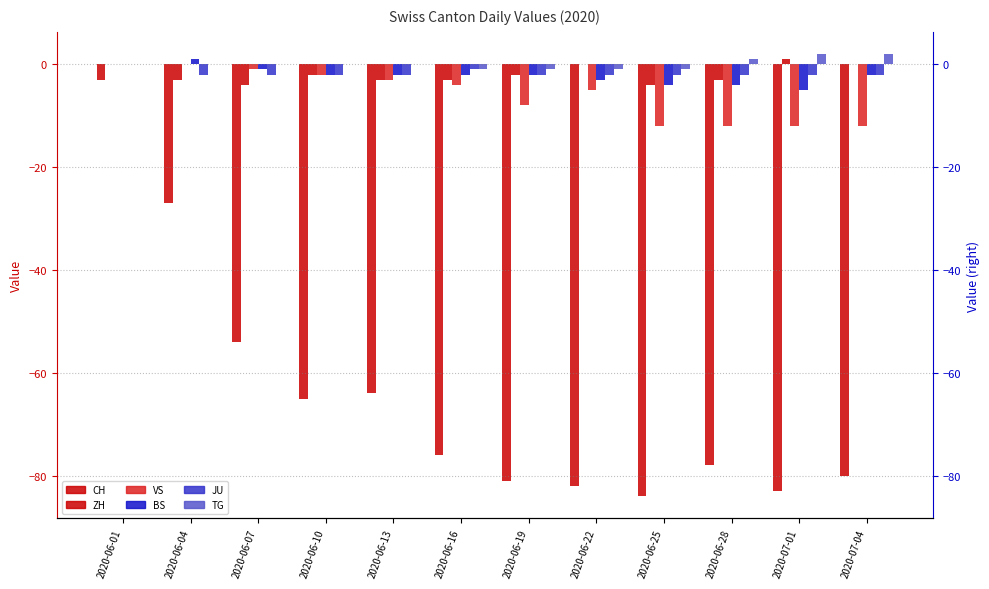

The value of TG at 2020-06-28 is 2. True or false?

False